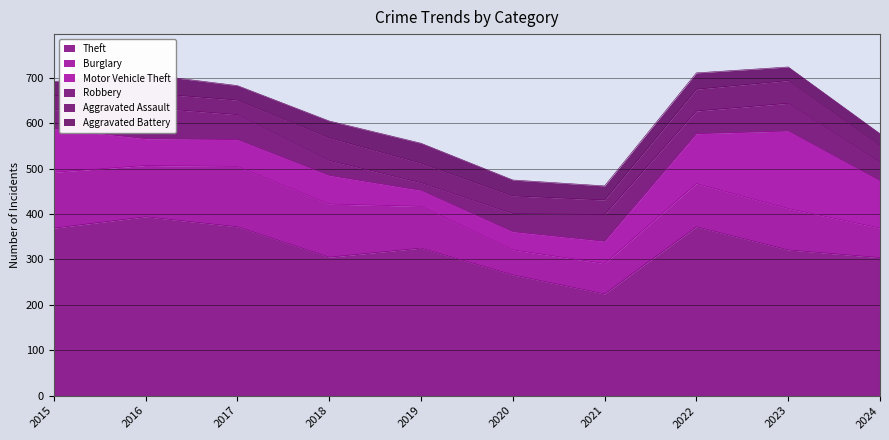

Which category has the highest value across all series?

2016